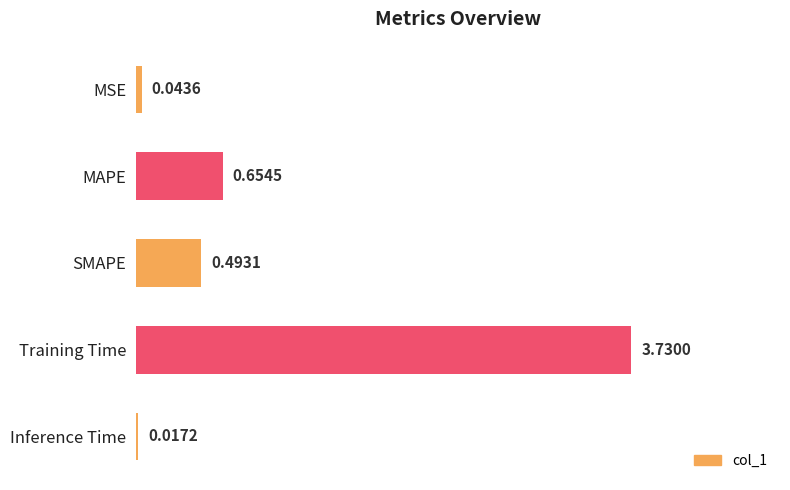

Which label corresponds to the largest value in the chart?

Training Time